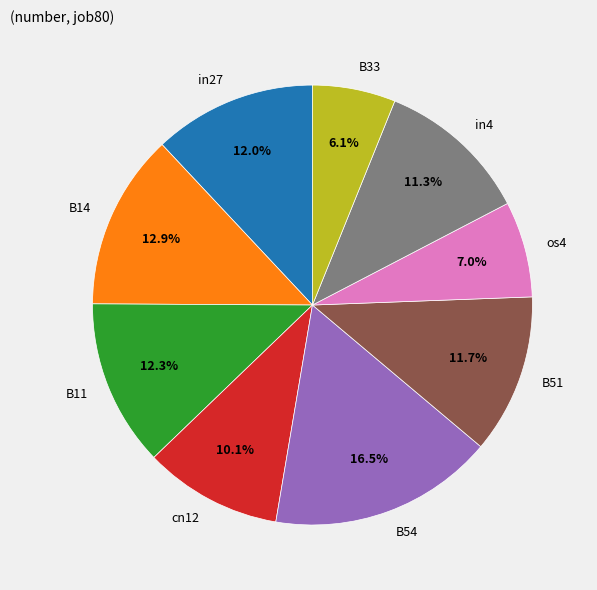

Combined, do B11 and B51 account for over 50%?

No